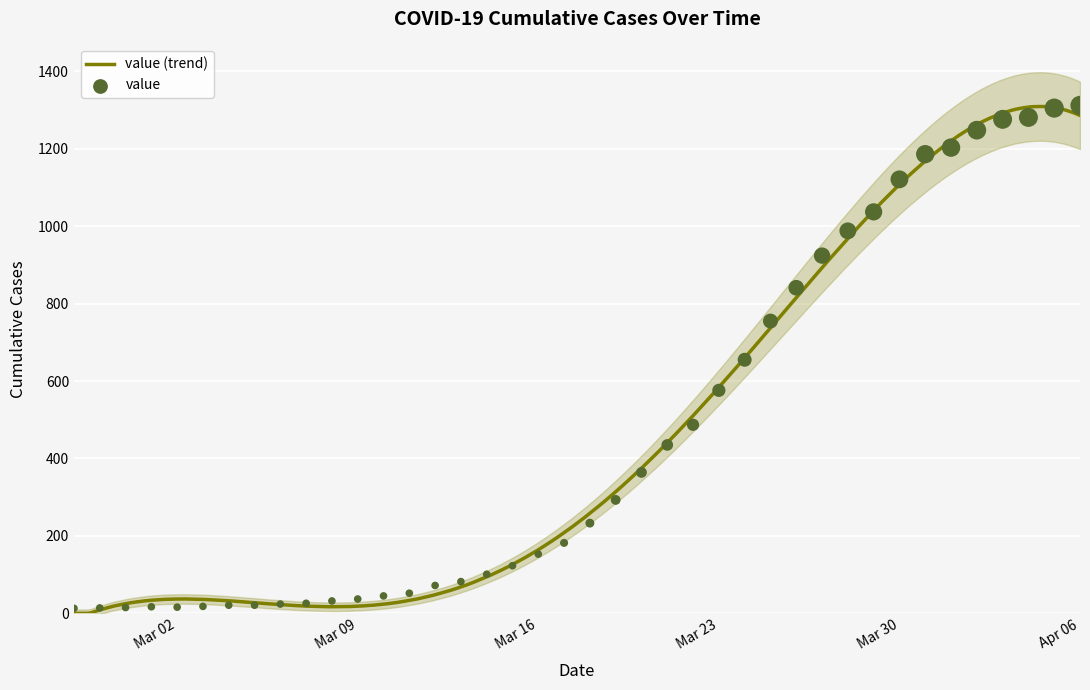

Approximately how many times larger is the value at 2020-03-26 compared to 2020-03-27?

0.9